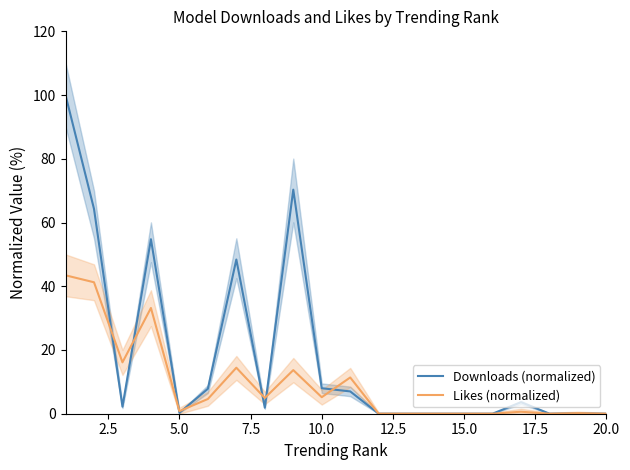

How many intersections are there between Likes (normalized) and Downloads (normalized)?

10